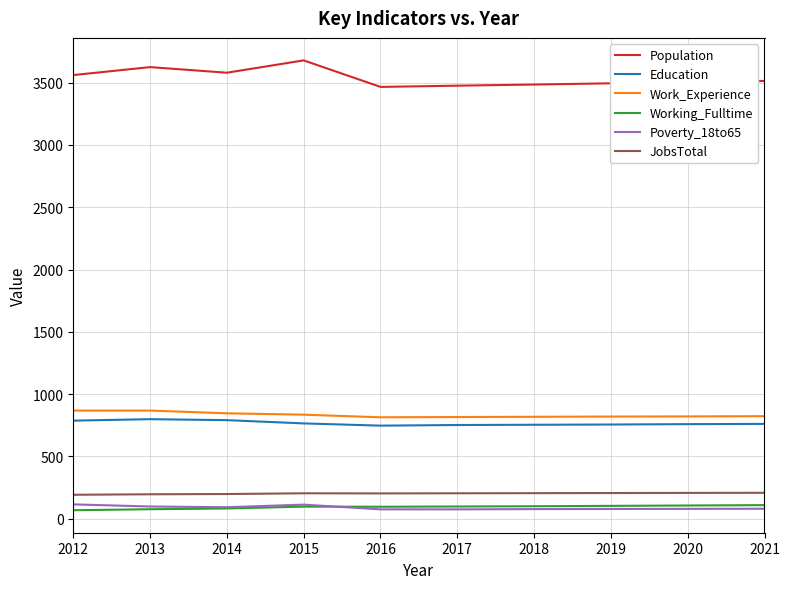

What is the minimum value for JobsTotal?

192